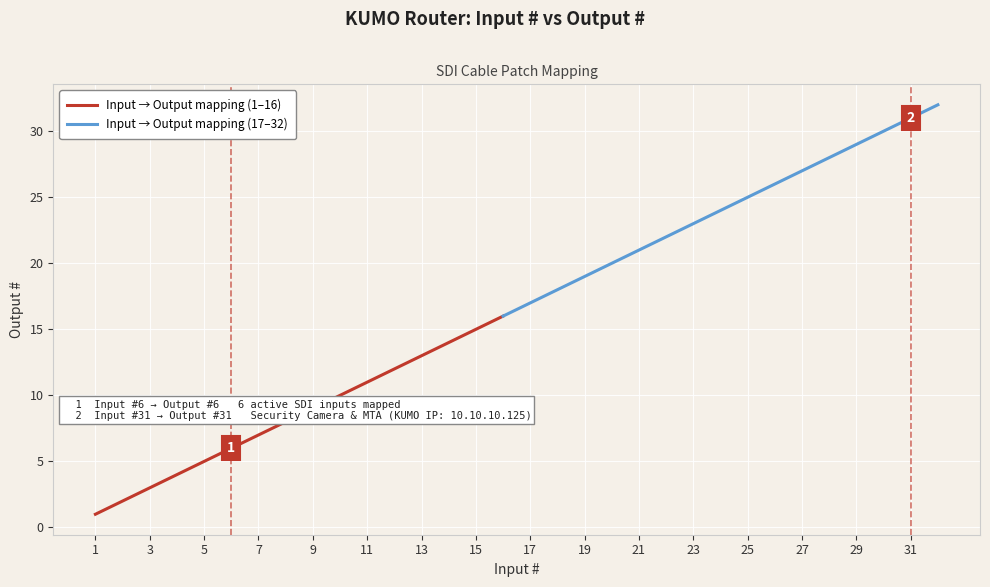

What value does the Output # series have at 17, to the nearest 10?

20